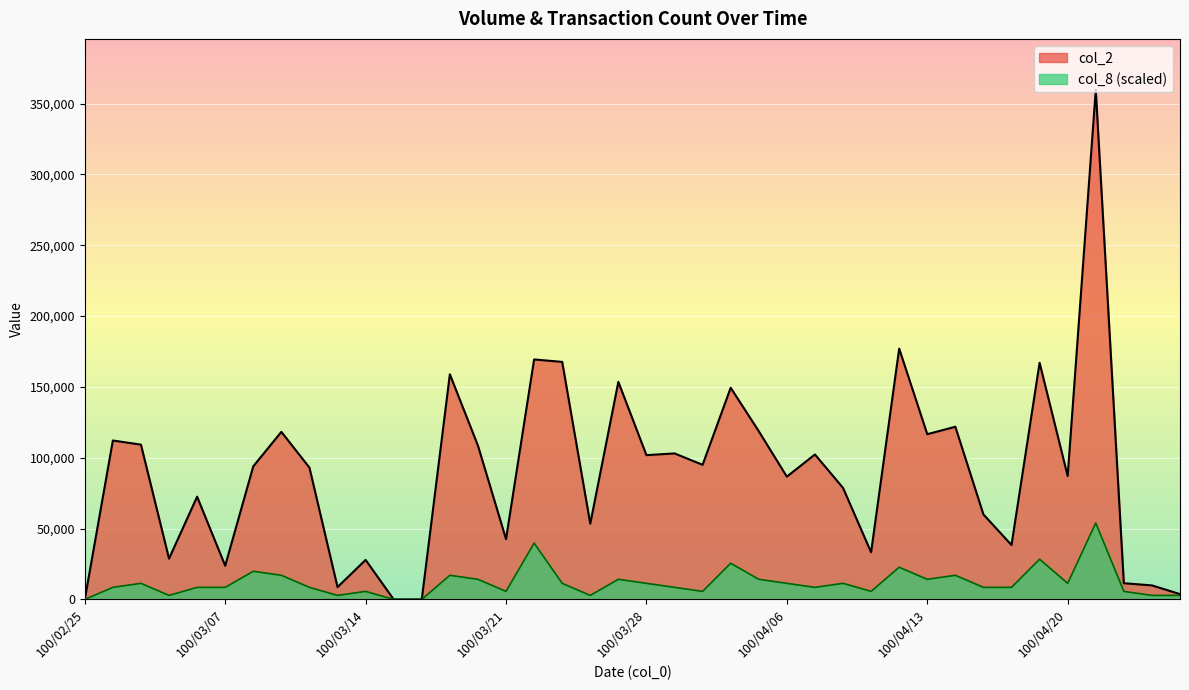

True or false: col_8 and col_2 cross at least once.

False